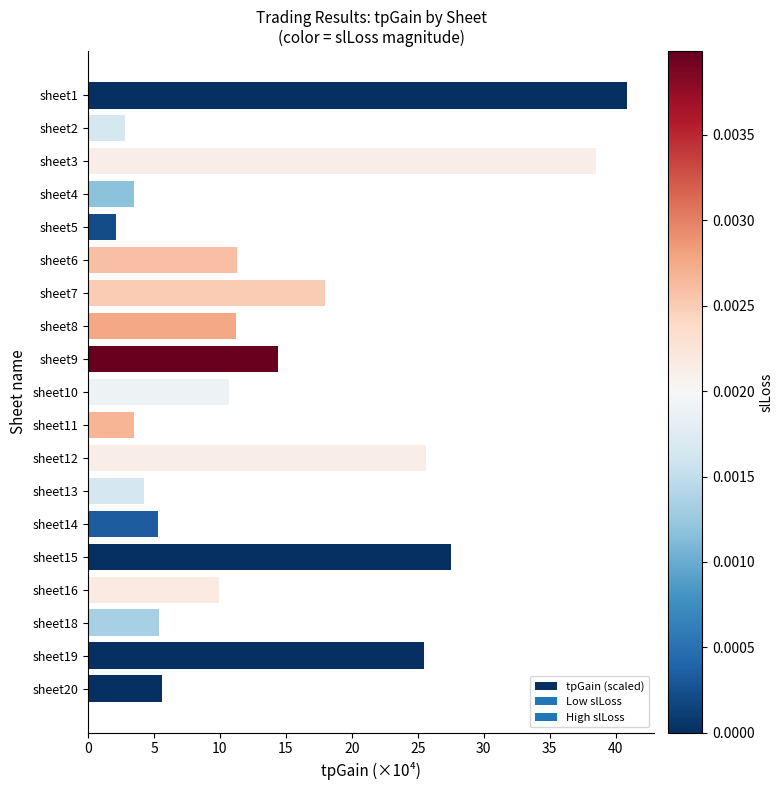

Count the number of categories in the chart.

19